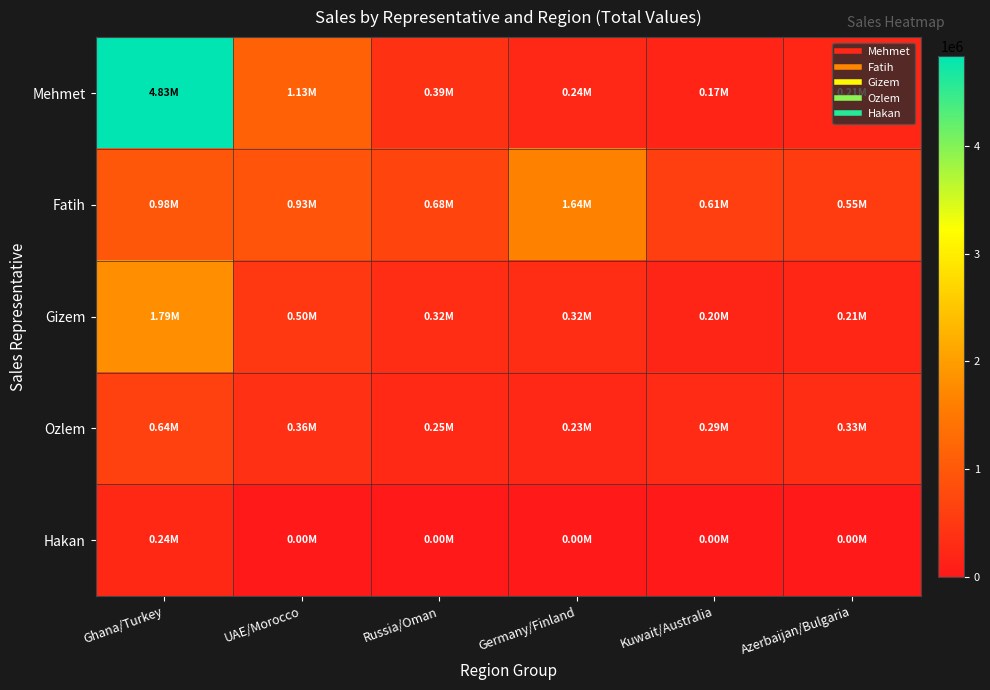

Between Russia/Oman and Ghana/Turkey, which is larger?

Ghana/Turkey